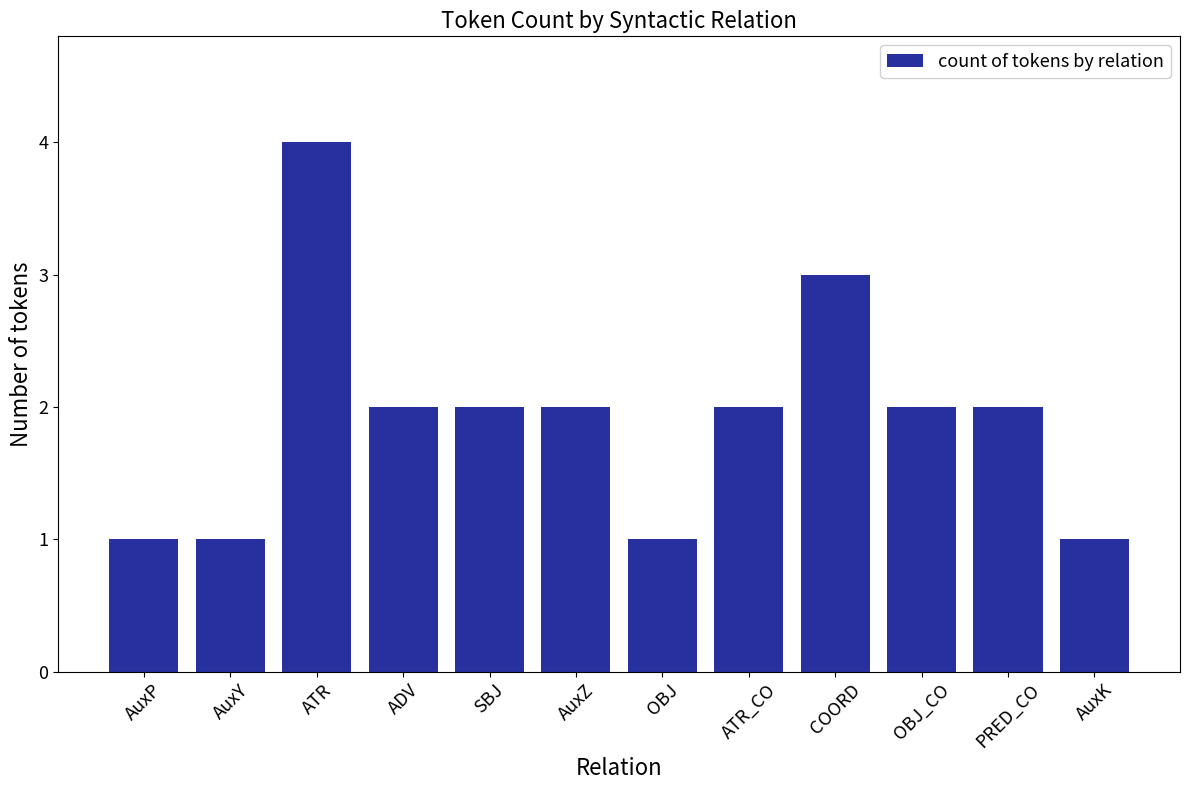

What is the value of the 7th bar from the left?

1